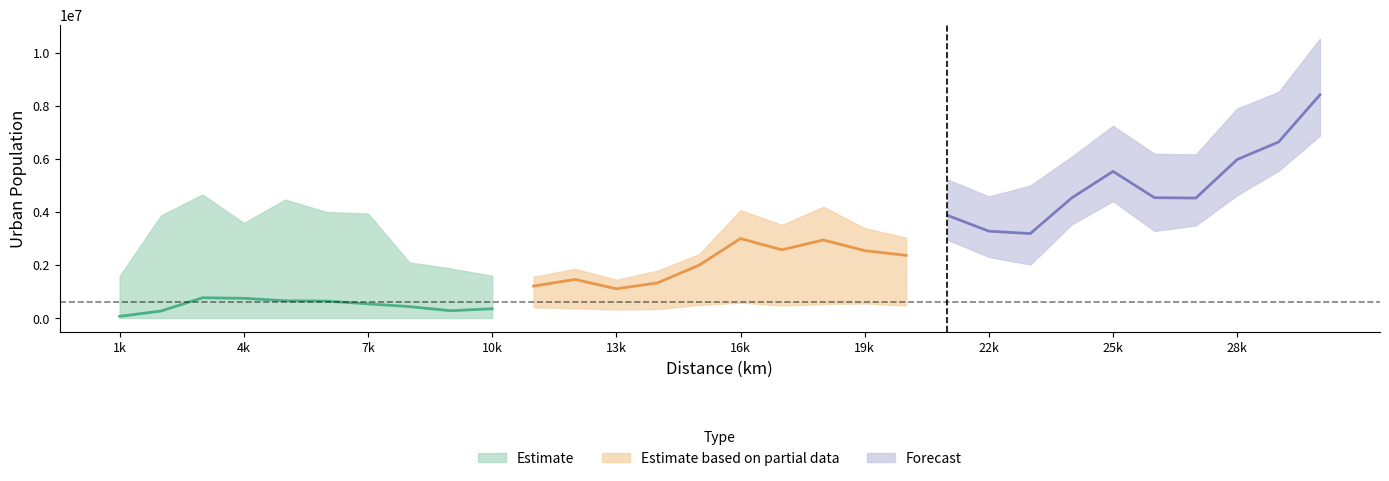

Where is the first local maximum for 1985_U?

3000